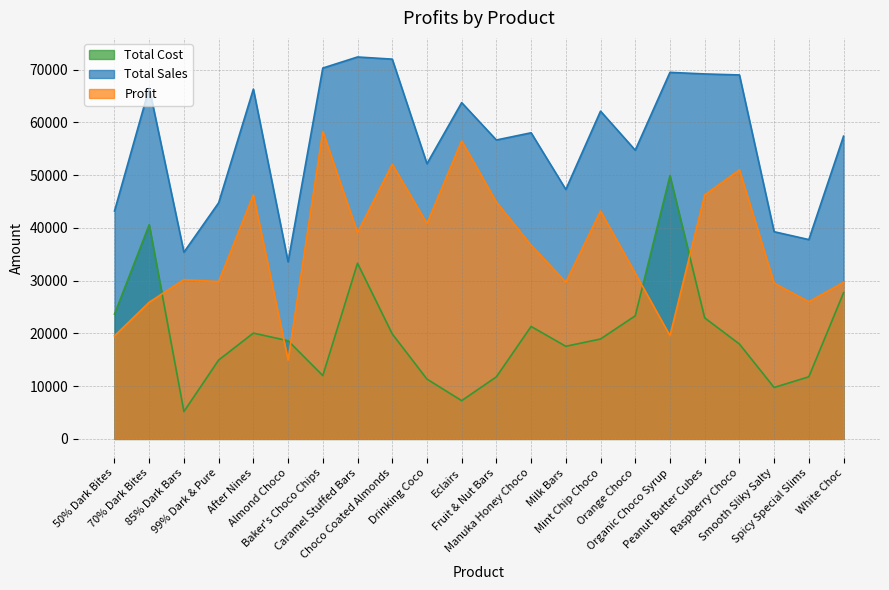

Reading left to right, transcribe all the data shown in this chart.

Total Cost: 50% Dark Bites=23657.4	70% Dark Bites=40601.0	85% Dark Bars=5188.7	99% Dark & Pure=14943.8	After Nines=20048.0	Almond Choco=18604.1	Baker's Choco Chips=11995.2	Caramel Stuffed Bars=33288.7	Choco Coated Almonds=19903.7	Drinking Coco=11335.4	Eclairs=7249.4	Fruit & Nut Bars=11759.9	Manuka Honey Choco=21308.2	Milk Bars=17549.7	Mint Chip Choco=18933.7	Orange Choco=23321.5	Organic Choco Syrup=49888.9	Peanut Butter Cubes=22934.0	Raspberry Choco=17982.1	Smooth Sliky Salty=9744.6	Spicy Special Slims=11772.0	White Choc=27693.9
Total Sales: 50% Dark Bites=43183.0	70% Dark Bites=66500.0	85% Dark Bars=35378.0	99% Dark & Pure=44744.0	After Nines=66283.0	Almond Choco=33551.0	Baker's Choco Chips=70273.0	Caramel Stuffed Bars=72373.0	Choco Coated Almonds=71967.0	Drinking Coco=52150.0	Eclairs=63721.0	Fruit & Nut Bars=56644.0	Manuka Honey Choco=58009.0	Milk Bars=47271.0	Mint Chip Choco=62111.0	Orange Choco=54712.0	Organic Choco Syrup=69461.0	Peanut Butter Cubes=69160.0	Raspberry Choco=68971.0	Smooth Sliky Salty=39263.0	Spicy Special Slims=37772.0	White Choc=57372.0
Profit: 50% Dark Bites=19525.6	70% Dark Bites=25899.0	85% Dark Bars=30189.3	99% Dark & Pure=29800.2	After Nines=46235.0	Almond Choco=14946.9	Baker's Choco Chips=58277.8	Caramel Stuffed Bars=39084.3	Choco Coated Almonds=52063.3	Drinking Coco=40814.6	Eclairs=56471.6	Fruit & Nut Bars=44884.1	Manuka Honey Choco=36700.8	Milk Bars=29721.3	Mint Chip Choco=43177.3	Orange Choco=31390.5	Organic Choco Syrup=19572.1	Peanut Butter Cubes=46226.0	Raspberry Choco=50988.9	Smooth Sliky Salty=29518.4	Spicy Special Slims=26000.0	White Choc=29678.1